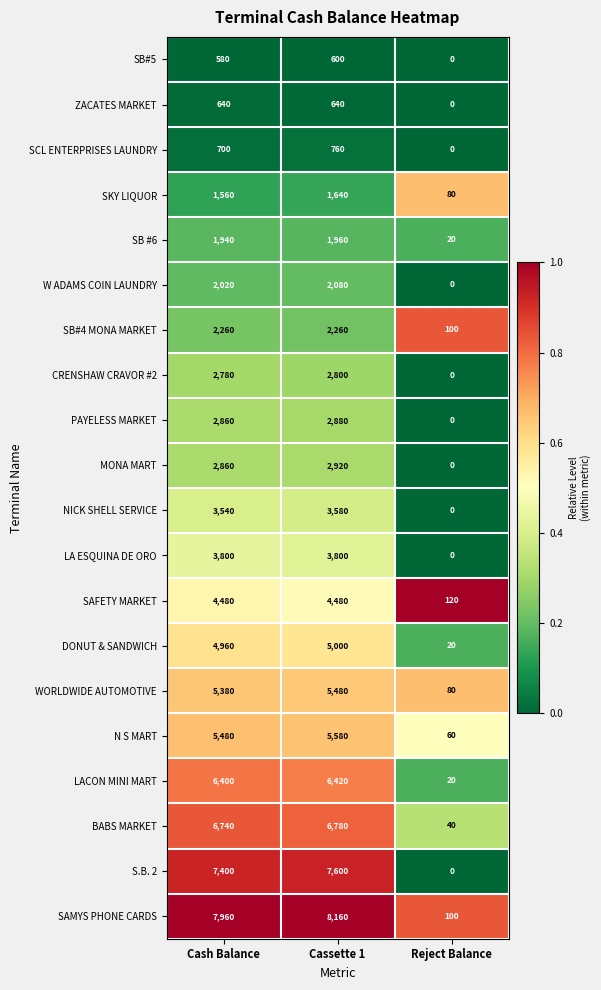

At which category does the chart reach its minimum across all series?

Reject Balance